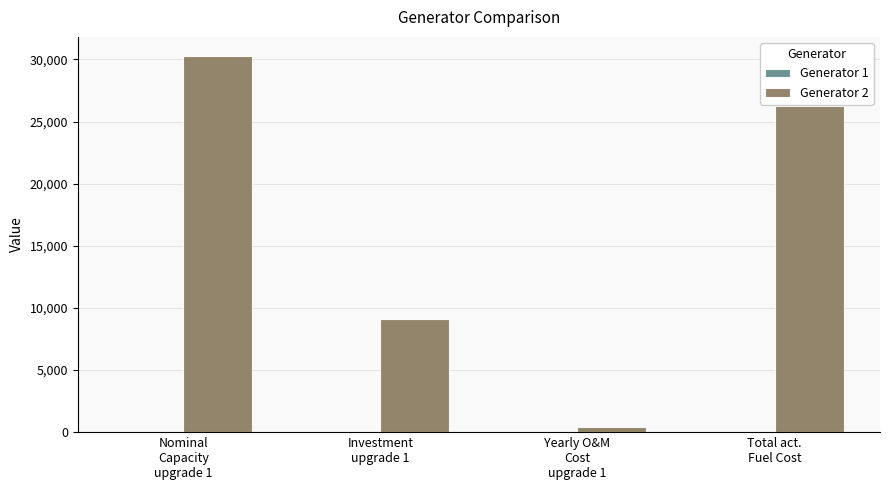

Which series has the largest total across all categories?

Generator 2